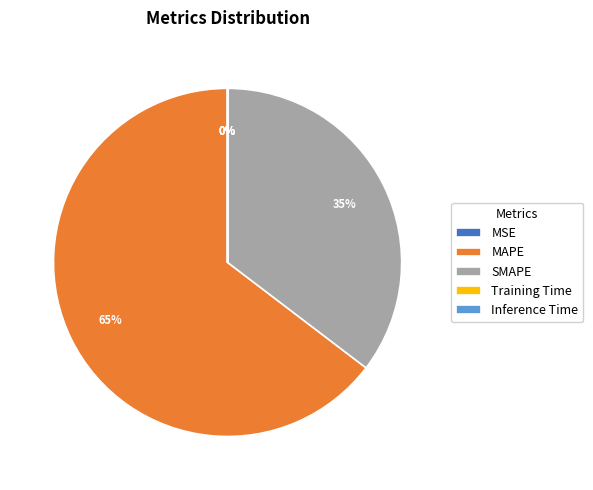

Which slice is the largest?

MAPE